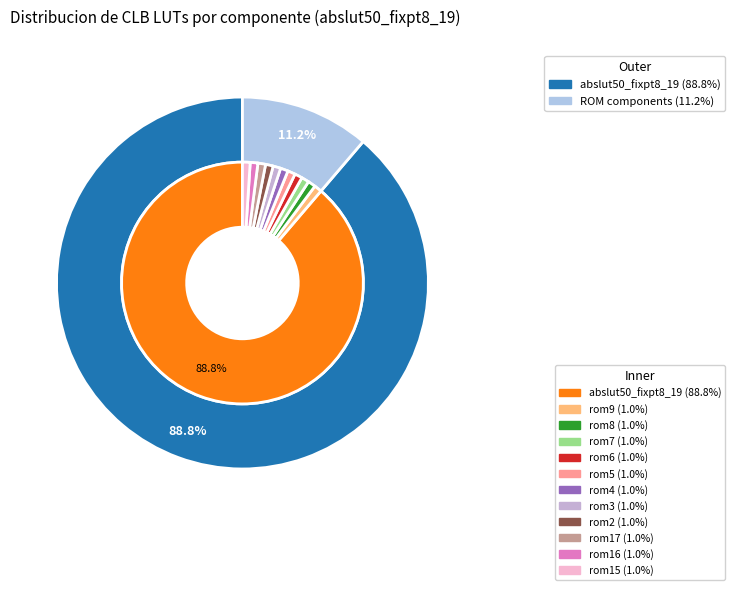

To the nearest percent, what is the difference between the largest and smallest slice percentages?

88%